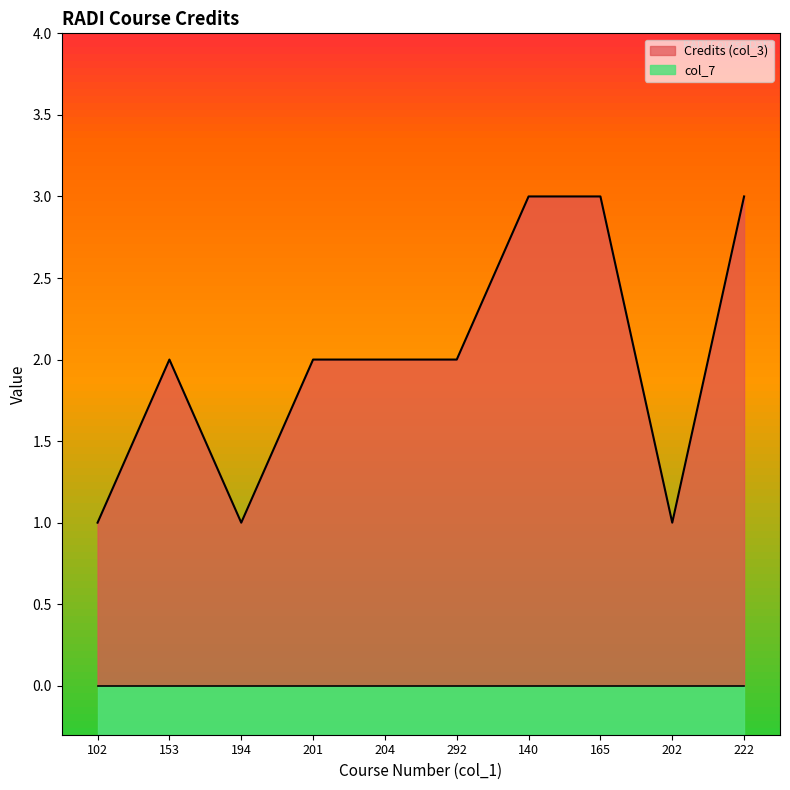

Where is the first local minimum?

194